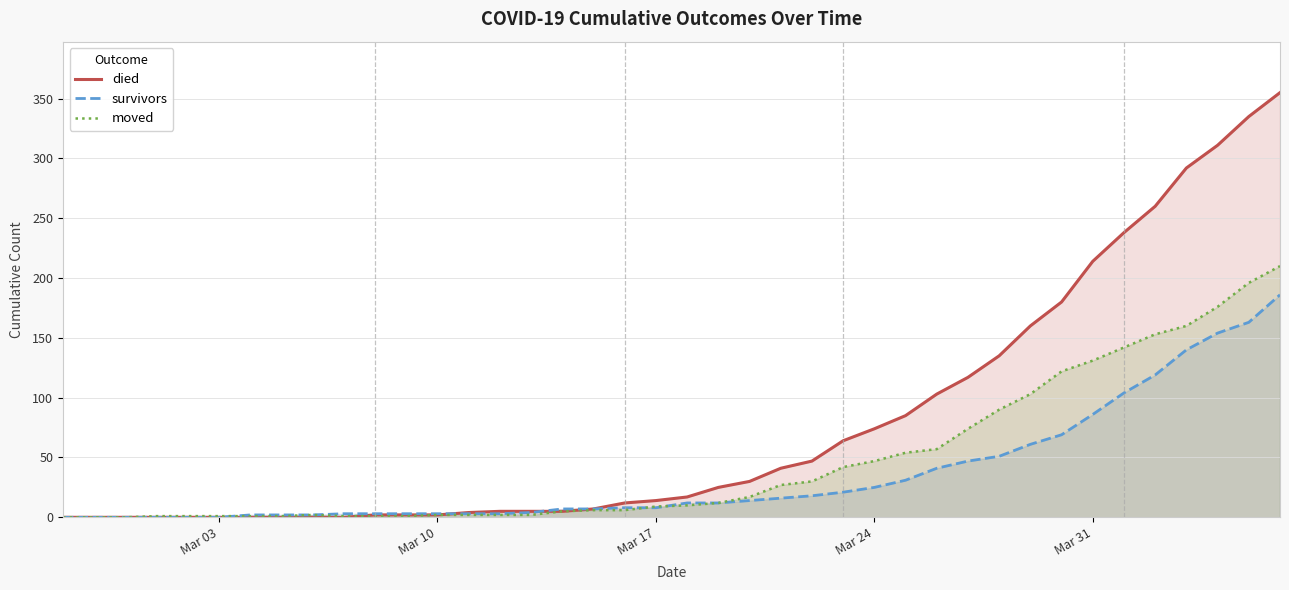

List the series in order of their overall mean, highest first.

died, moved, survivors